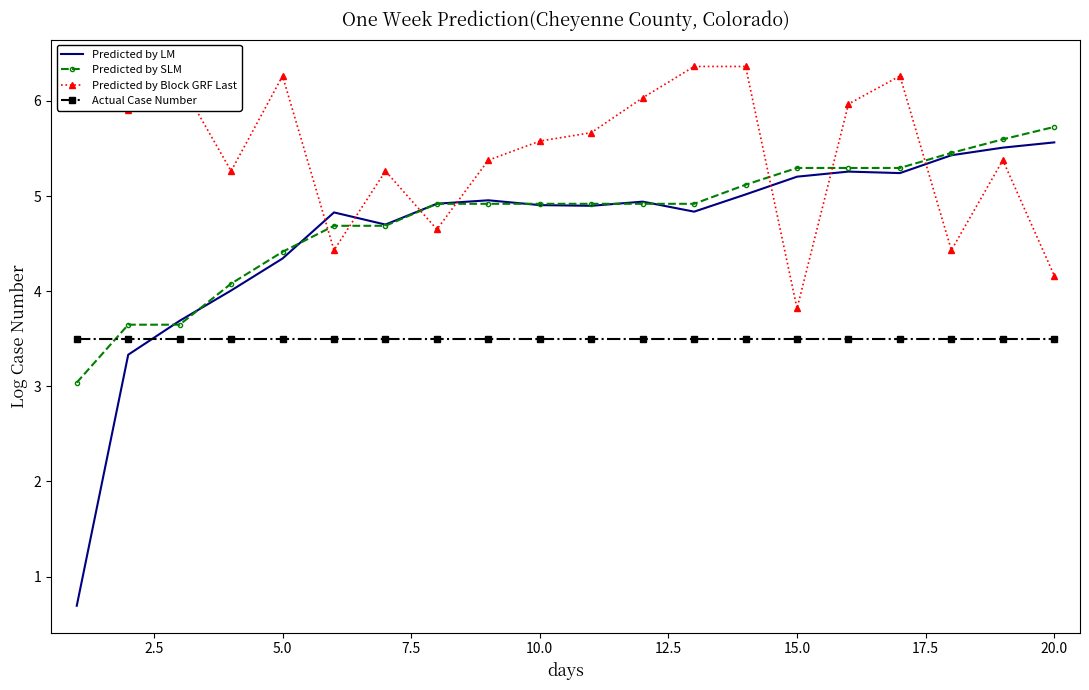

True or false: Predicted by Block GRF Last and Actual Case Number cross at least once.

False